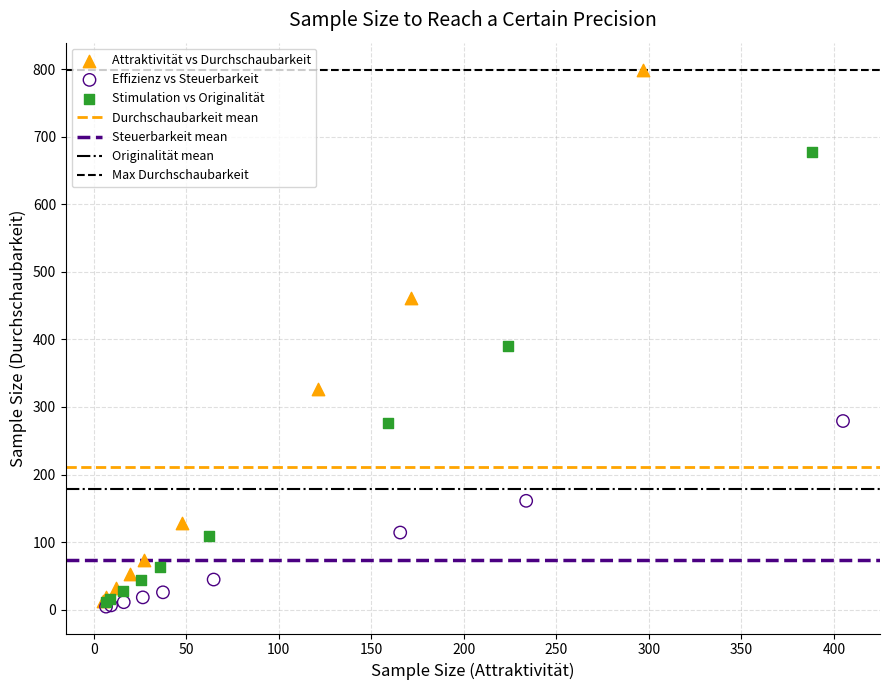

Which series contains the highest Y value?

Attraktivität vs Durchschaubarkeit